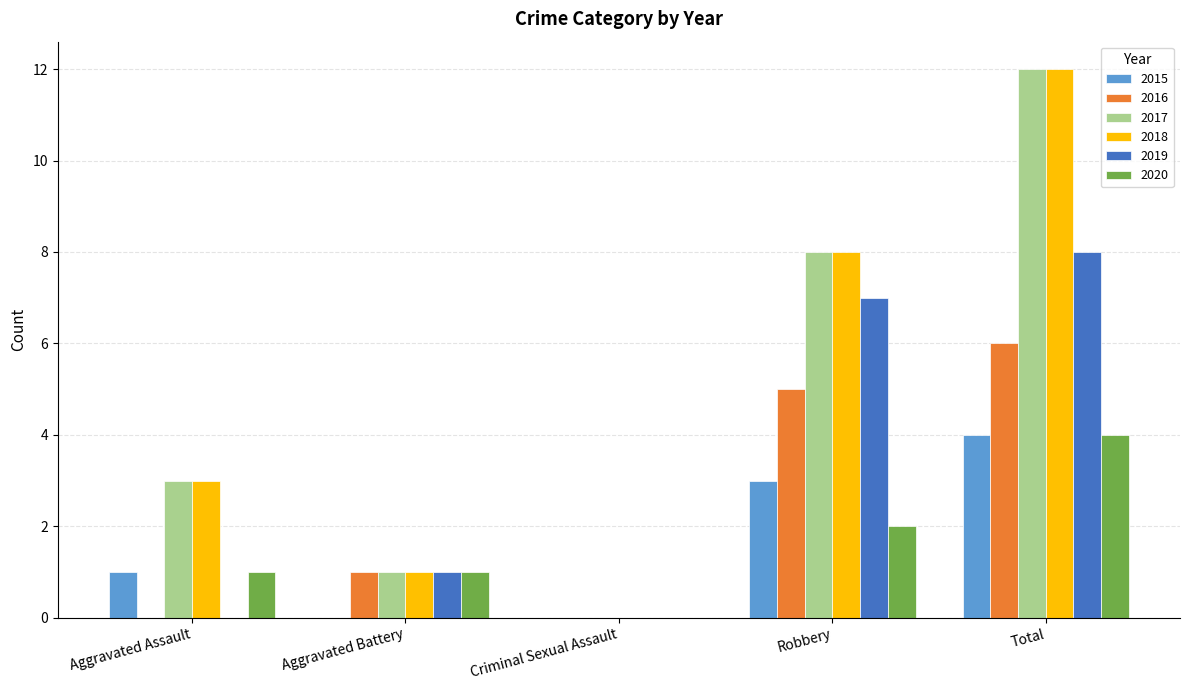

How many distinct data groups are displayed?

6